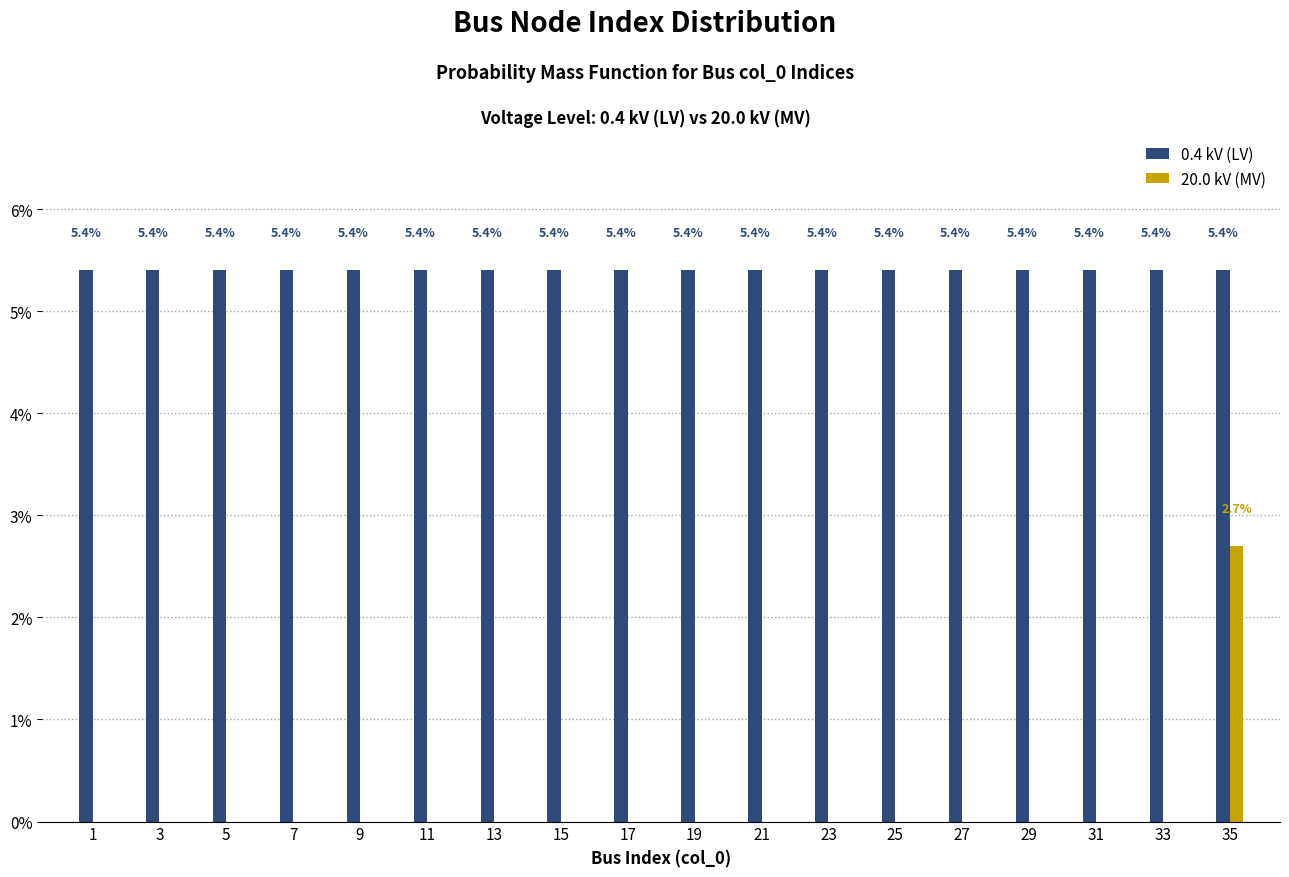

Reading left to right, extract all data points from this chart.

0.4 kV (LV): 1=5.4	3=5.4	5=5.4	7=5.4	9=5.4	11=5.4	13=5.4	15=5.4	17=5.4	19=5.4	21=5.4	23=5.4	25=5.4	27=5.4	29=5.4	31=5.4	33=5.4	35=5.4
20.0 kV (MV): 1=0.0	3=0.0	5=0.0	7=0.0	9=0.0	11=0.0	13=0.0	15=0.0	17=0.0	19=0.0	21=0.0	23=0.0	25=0.0	27=0.0	29=0.0	31=0.0	33=0.0	35=2.7